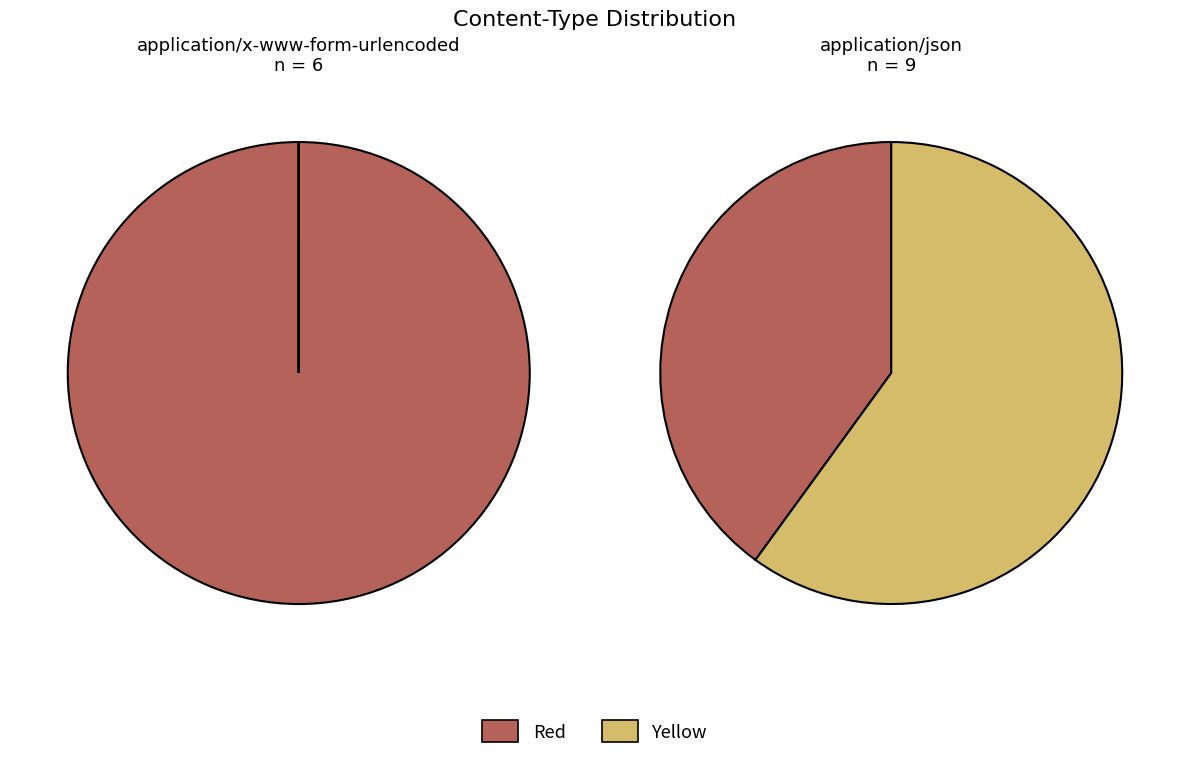

Is there a majority slice in this chart?

Yes